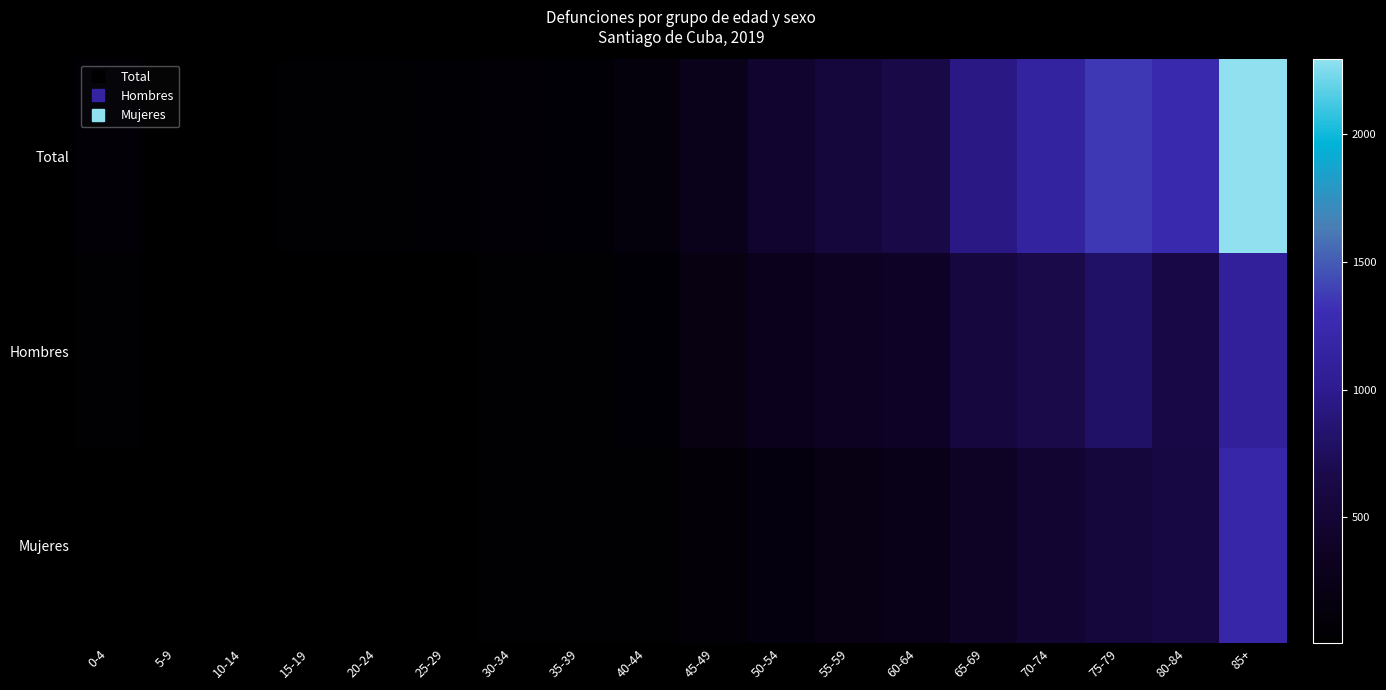

What is the difference between the highest and lowest values at 15-19?

21